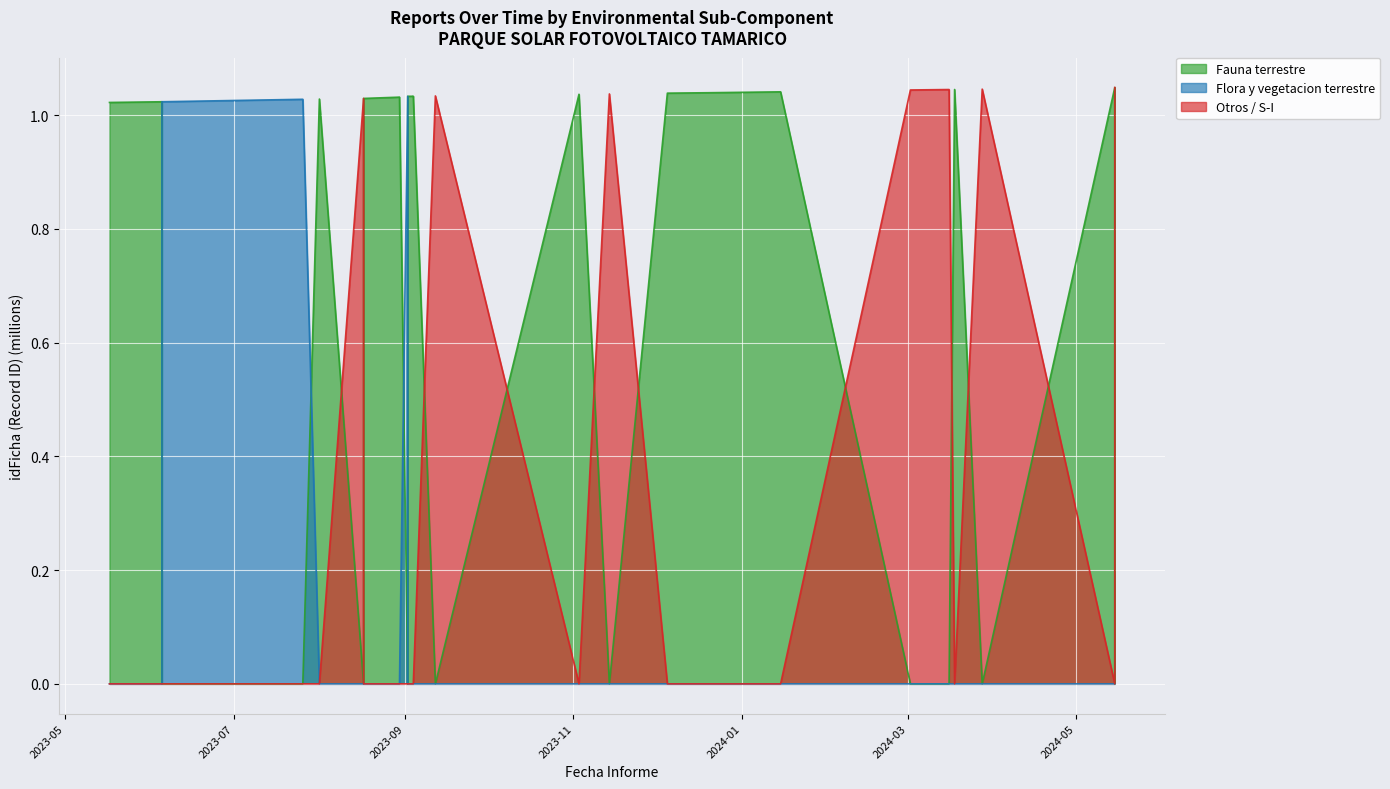

At how many categories does at least one series exceed 0?

28